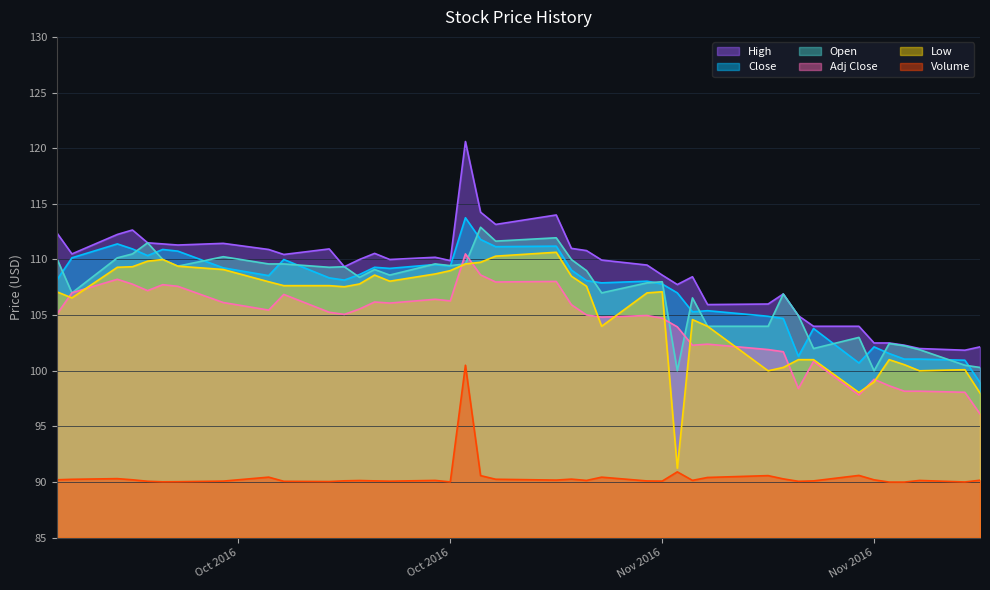

Is the value of High at 2016-11-22 greater than the value of Low at 2016-11-24?

Yes